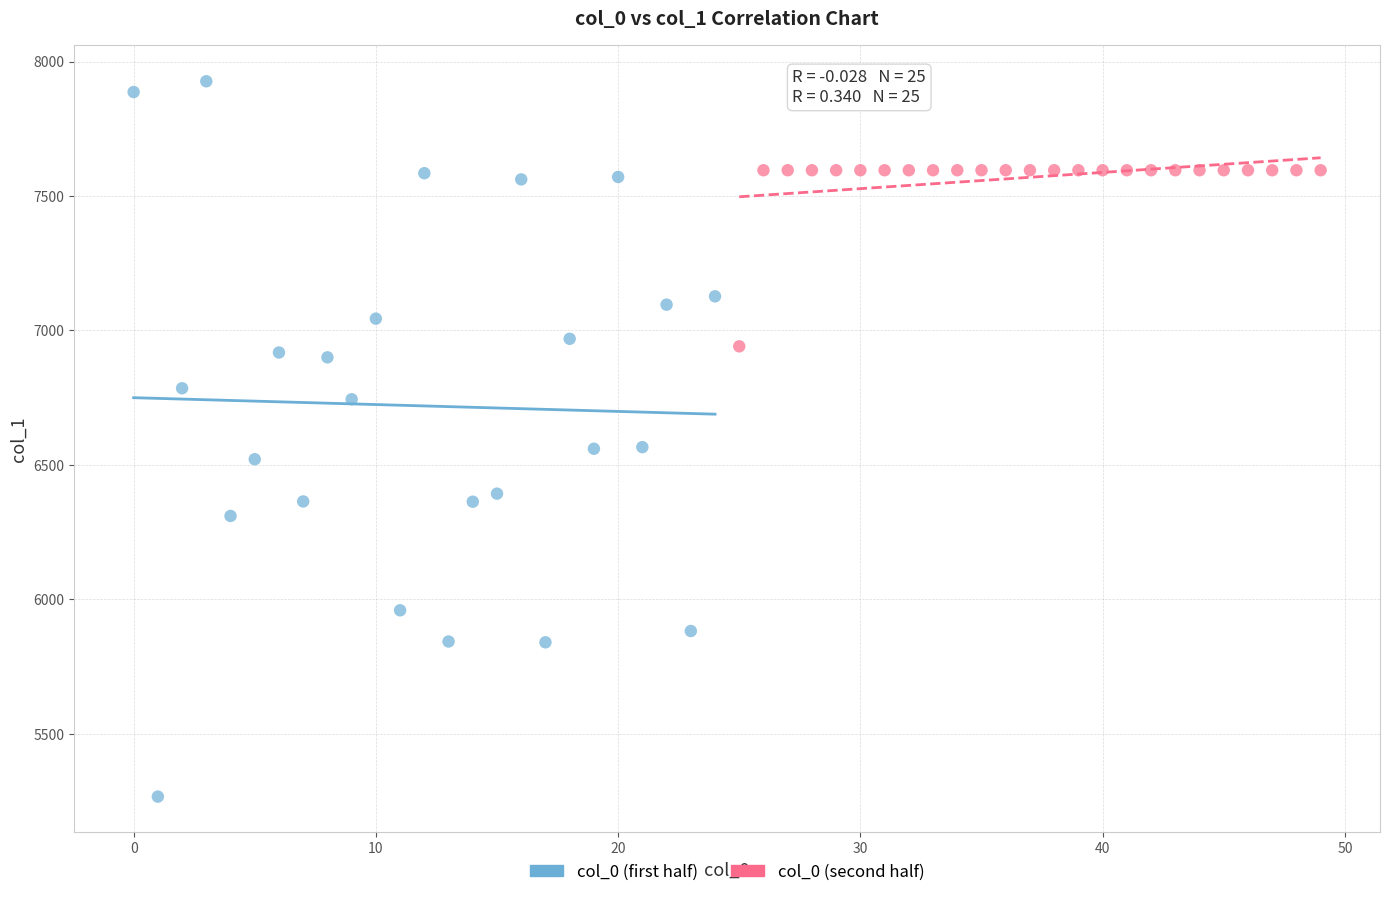

Which series reaches the minimum Y coordinate?

col_0 (first half)